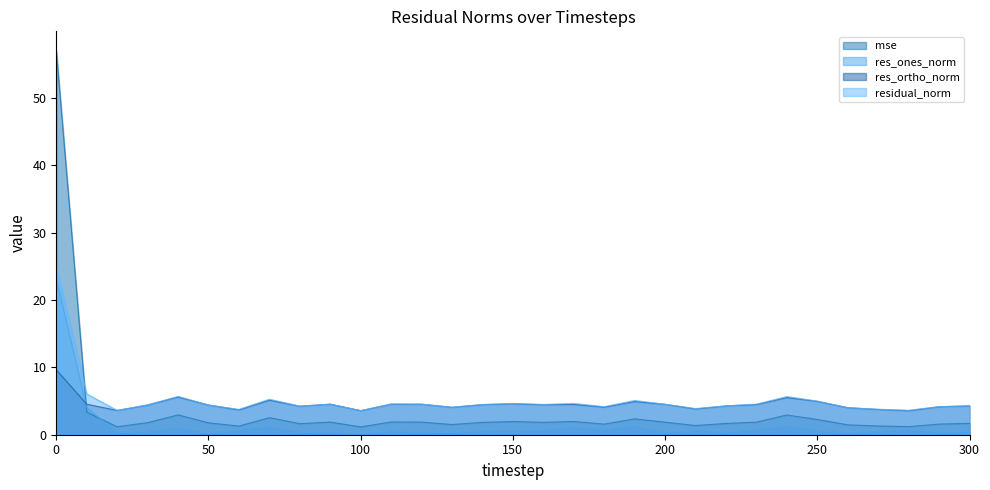

Is it true that res_ortho_norm equals 6.0 at 260?

False